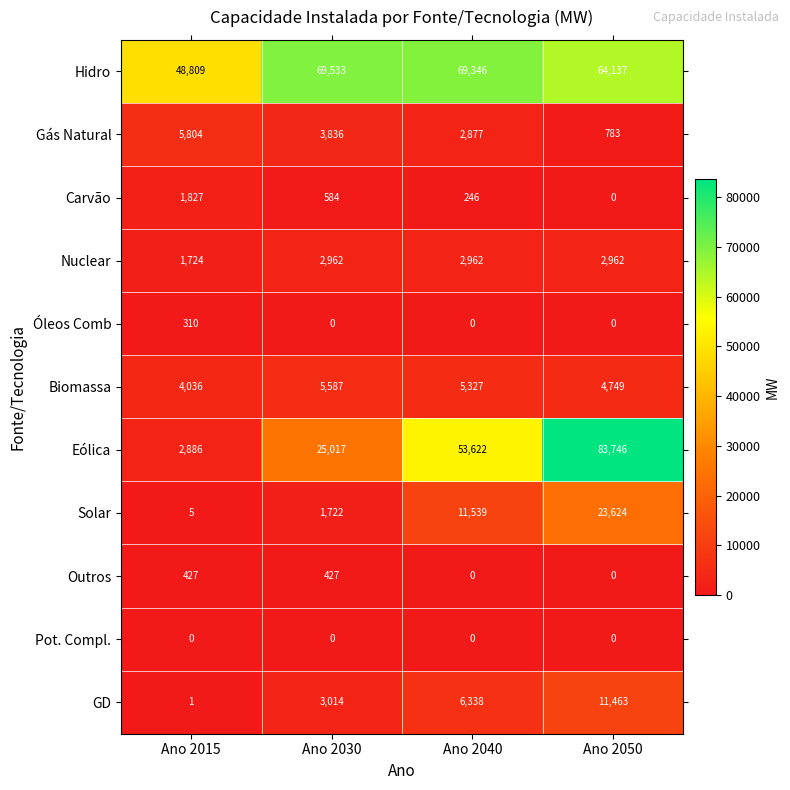

What is the spread (max minus min) of values at Ano 2030?

69533